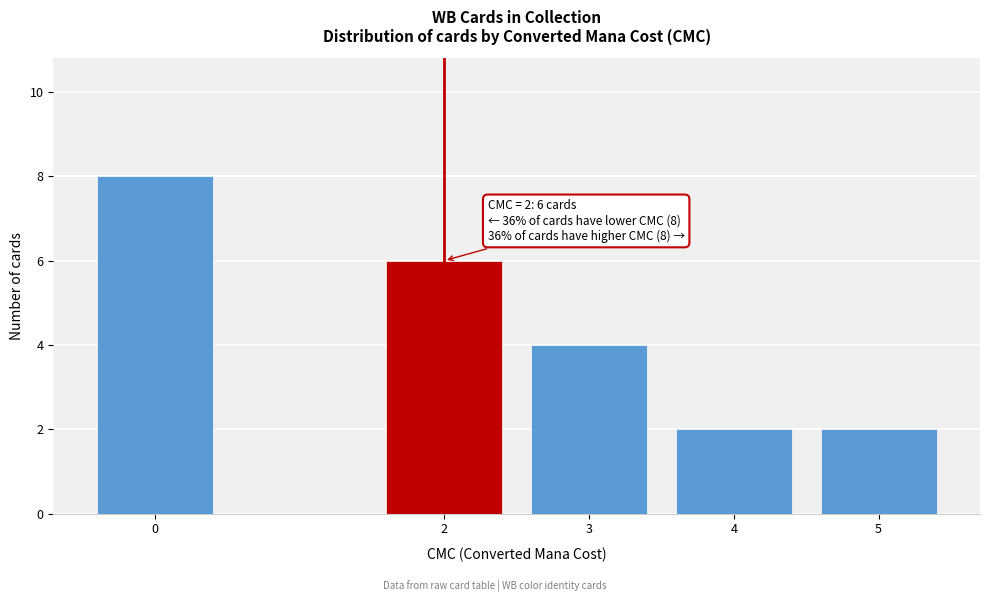

Over which range of the x-axis is the bar tallest?

-0.5 to 0.5